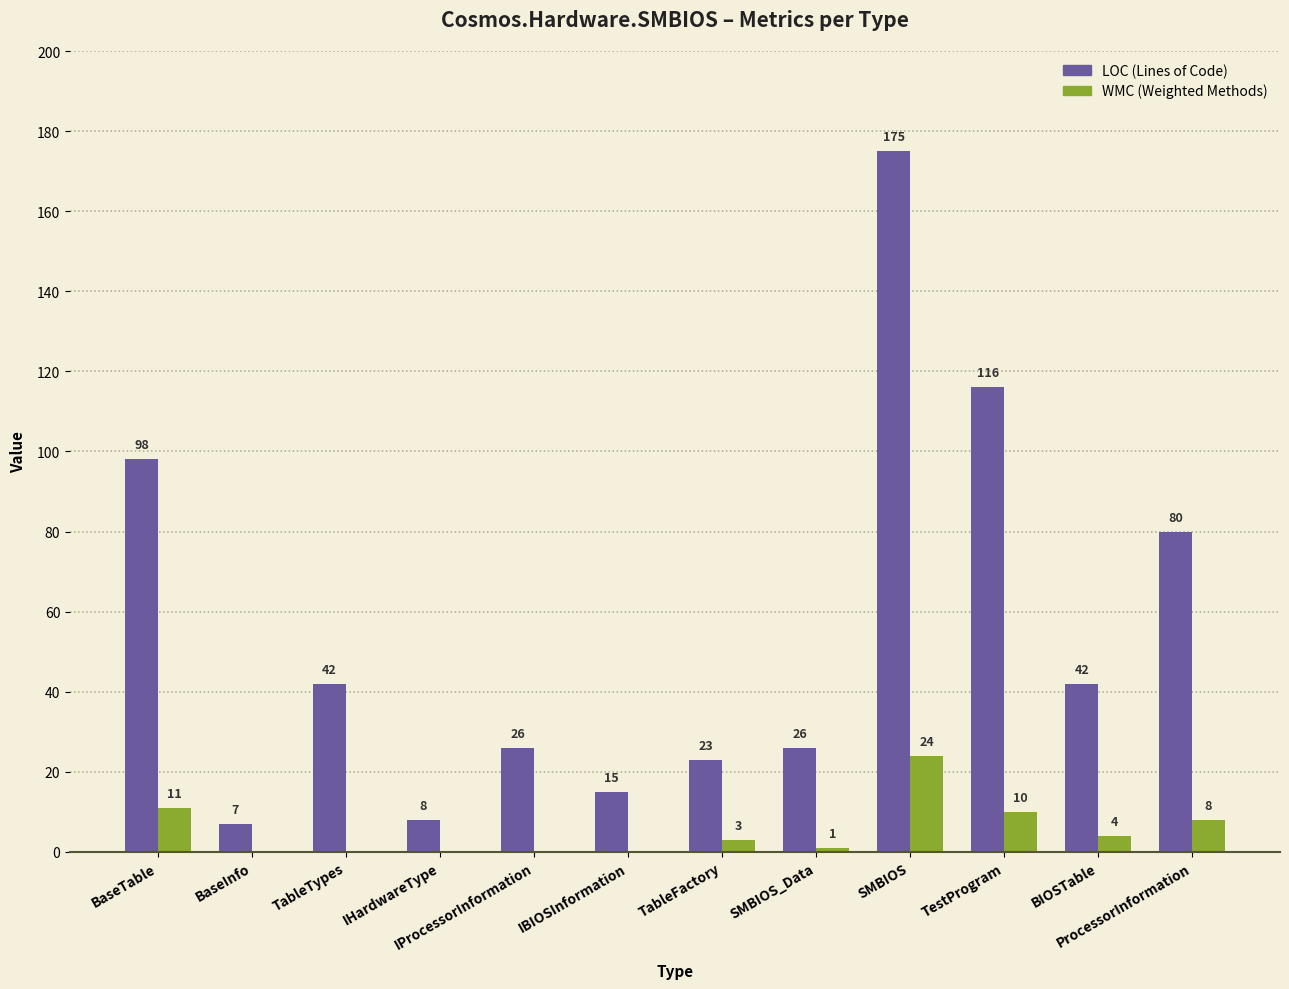

At which category is the sum across all series the highest?

SMBIOS